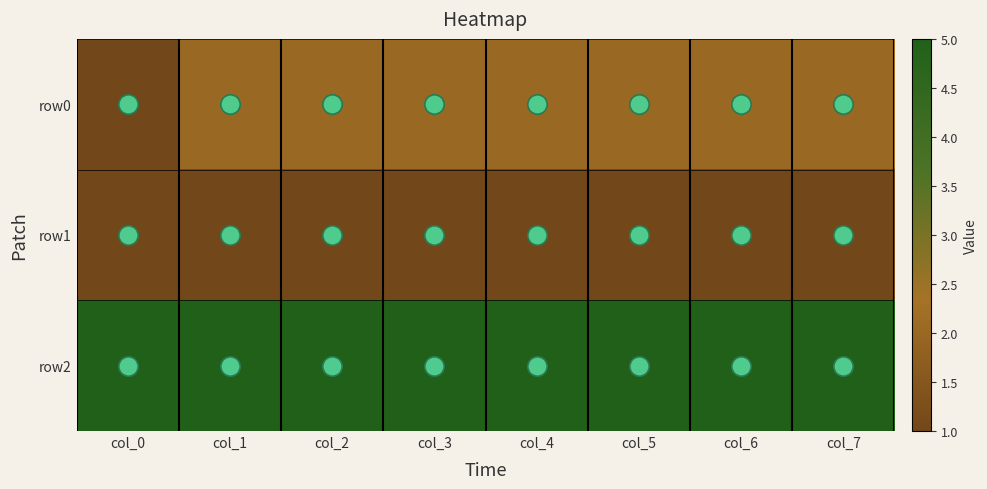

Which series has the largest range (max minus min)?

row0